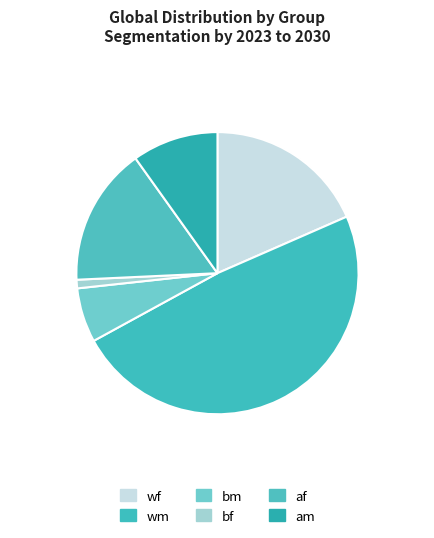

Is wm the majority of the pie?

No